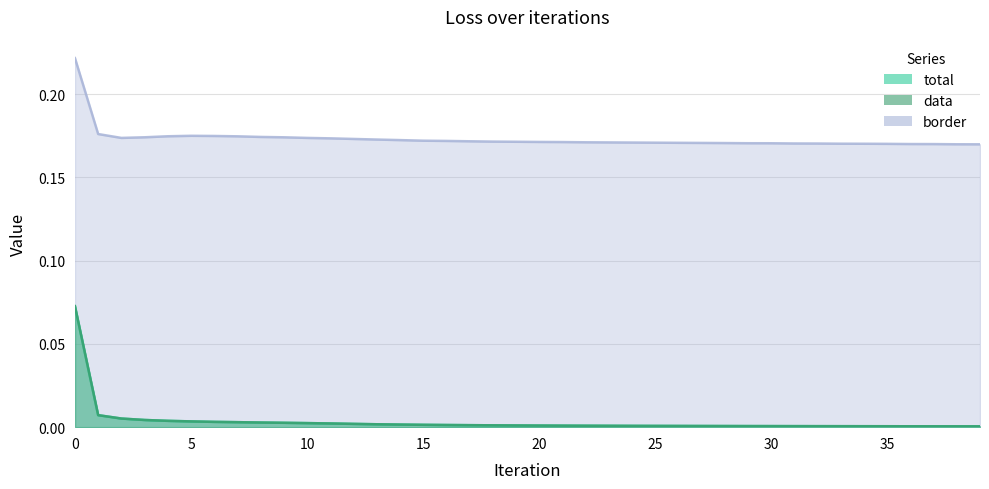

What is the difference between the maximum and minimum values in the data series?

0.1